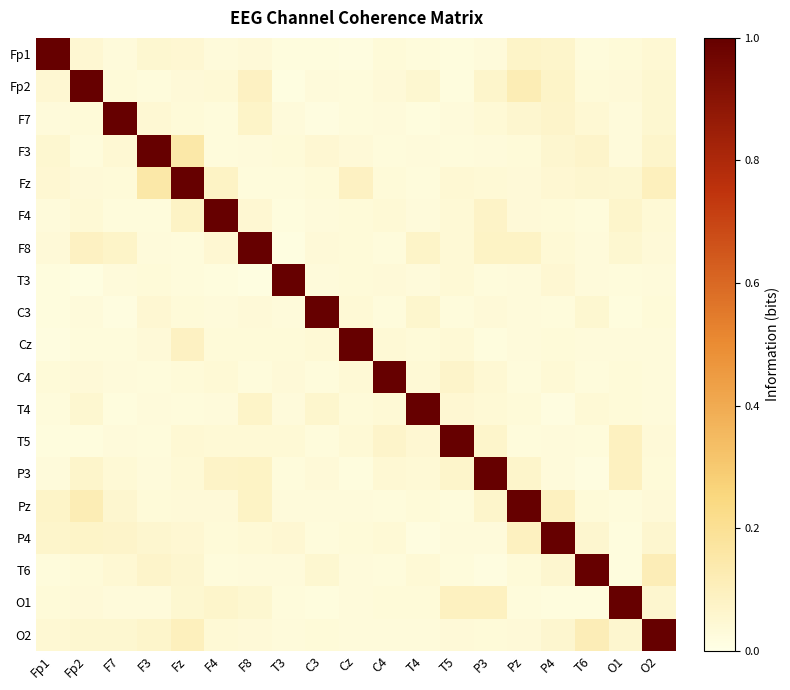

Reading left to right, list all the values displayed in this chart.

Fp1: Fp1=1.0	Fp2=0.0	F7=0.0	F3=0.1	Fz=0.0	F4=0.0	F8=0.0	T3=0.0	C3=0.0	Cz=0.0	C4=0.0	T4=0.0	T5=0.0	P3=0.0	Pz=0.1	P4=0.1	T6=0.0	O1=0.0	O2=0.0
Fp2: Fp1=0.0	Fp2=1.0	F7=0.0	F3=0.0	Fz=0.0	F4=0.0	F8=0.1	T3=0.0	C3=0.0	Cz=0.0	C4=0.0	T4=0.1	T5=0.0	P3=0.1	Pz=0.1	P4=0.1	T6=0.0	O1=0.0	O2=0.1
F7: Fp1=0.0	Fp2=0.0	F7=1.0	F3=0.0	Fz=0.0	F4=0.0	F8=0.1	T3=0.0	C3=0.0	Cz=0.0	C4=0.0	T4=0.0	T5=0.0	P3=0.0	Pz=0.1	P4=0.1	T6=0.0	O1=0.0	O2=0.1
F3: Fp1=0.1	Fp2=0.0	F7=0.0	F3=1.0	Fz=0.2	F4=0.0	F8=0.0	T3=0.0	C3=0.0	Cz=0.0	C4=0.0	T4=0.0	T5=0.0	P3=0.0	Pz=0.0	P4=0.1	T6=0.1	O1=0.0	O2=0.1
Fz: Fp1=0.0	Fp2=0.0	F7=0.0	F3=0.2	Fz=1.0	F4=0.1	F8=0.0	T3=0.0	C3=0.0	Cz=0.1	C4=0.0	T4=0.0	T5=0.0	P3=0.0	Pz=0.0	P4=0.0	T6=0.1	O1=0.1	O2=0.1
F4: Fp1=0.0	Fp2=0.0	F7=0.0	F3=0.0	Fz=0.1	F4=1.0	F8=0.1	T3=0.0	C3=0.0	Cz=0.0	C4=0.0	T4=0.0	T5=0.0	P3=0.1	Pz=0.0	P4=0.0	T6=0.0	O1=0.1	O2=0.0
F8: Fp1=0.0	Fp2=0.1	F7=0.1	F3=0.0	Fz=0.0	F4=0.1	F8=1.0	T3=0.0	C3=0.0	Cz=0.0	C4=0.0	T4=0.1	T5=0.0	P3=0.1	Pz=0.1	P4=0.0	T6=0.0	O1=0.1	O2=0.0
T3: Fp1=0.0	Fp2=0.0	F7=0.0	F3=0.0	Fz=0.0	F4=0.0	F8=0.0	T3=1.0	C3=0.0	Cz=0.0	C4=0.0	T4=0.0	T5=0.0	P3=0.0	Pz=0.0	P4=0.0	T6=0.0	O1=0.0	O2=0.0
C3: Fp1=0.0	Fp2=0.0	F7=0.0	F3=0.0	Fz=0.0	F4=0.0	F8=0.0	T3=0.0	C3=1.0	Cz=0.0	C4=0.0	T4=0.1	T5=0.0	P3=0.0	Pz=0.0	P4=0.0	T6=0.1	O1=0.0	O2=0.0
Cz: Fp1=0.0	Fp2=0.0	F7=0.0	F3=0.0	Fz=0.1	F4=0.0	F8=0.0	T3=0.0	C3=0.0	Cz=1.0	C4=0.0	T4=0.0	T5=0.0	P3=0.0	Pz=0.0	P4=0.0	T6=0.0	O1=0.0	O2=0.0
C4: Fp1=0.0	Fp2=0.0	F7=0.0	F3=0.0	Fz=0.0	F4=0.0	F8=0.0	T3=0.0	C3=0.0	Cz=0.0	C4=1.0	T4=0.0	T5=0.1	P3=0.0	Pz=0.0	P4=0.0	T6=0.0	O1=0.0	O2=0.0
T4: Fp1=0.0	Fp2=0.1	F7=0.0	F3=0.0	Fz=0.0	F4=0.0	F8=0.1	T3=0.0	C3=0.1	Cz=0.0	C4=0.0	T4=1.0	T5=0.0	P3=0.0	Pz=0.0	P4=0.0	T6=0.0	O1=0.0	O2=0.0
T5: Fp1=0.0	Fp2=0.0	F7=0.0	F3=0.0	Fz=0.0	F4=0.0	F8=0.0	T3=0.0	C3=0.0	Cz=0.0	C4=0.1	T4=0.0	T5=1.0	P3=0.1	Pz=0.0	P4=0.0	T6=0.0	O1=0.1	O2=0.0
P3: Fp1=0.0	Fp2=0.1	F7=0.0	F3=0.0	Fz=0.0	F4=0.1	F8=0.1	T3=0.0	C3=0.0	Cz=0.0	C4=0.0	T4=0.0	T5=0.1	P3=1.0	Pz=0.1	P4=0.0	T6=0.0	O1=0.1	O2=0.0
Pz: Fp1=0.1	Fp2=0.1	F7=0.1	F3=0.0	Fz=0.0	F4=0.0	F8=0.1	T3=0.0	C3=0.0	Cz=0.0	C4=0.0	T4=0.0	T5=0.0	P3=0.1	Pz=1.0	P4=0.1	T6=0.0	O1=0.0	O2=0.0
P4: Fp1=0.1	Fp2=0.1	F7=0.1	F3=0.1	Fz=0.0	F4=0.0	F8=0.0	T3=0.0	C3=0.0	Cz=0.0	C4=0.0	T4=0.0	T5=0.0	P3=0.0	Pz=0.1	P4=1.0	T6=0.1	O1=0.0	O2=0.1
T6: Fp1=0.0	Fp2=0.0	F7=0.0	F3=0.1	Fz=0.1	F4=0.0	F8=0.0	T3=0.0	C3=0.1	Cz=0.0	C4=0.0	T4=0.0	T5=0.0	P3=0.0	Pz=0.0	P4=0.1	T6=1.0	O1=0.0	O2=0.1
O1: Fp1=0.0	Fp2=0.0	F7=0.0	F3=0.0	Fz=0.1	F4=0.1	F8=0.1	T3=0.0	C3=0.0	Cz=0.0	C4=0.0	T4=0.0	T5=0.1	P3=0.1	Pz=0.0	P4=0.0	T6=0.0	O1=1.0	O2=0.1
O2: Fp1=0.0	Fp2=0.1	F7=0.1	F3=0.1	Fz=0.1	F4=0.0	F8=0.0	T3=0.0	C3=0.0	Cz=0.0	C4=0.0	T4=0.0	T5=0.0	P3=0.0	Pz=0.0	P4=0.1	T6=0.1	O1=0.1	O2=1.0